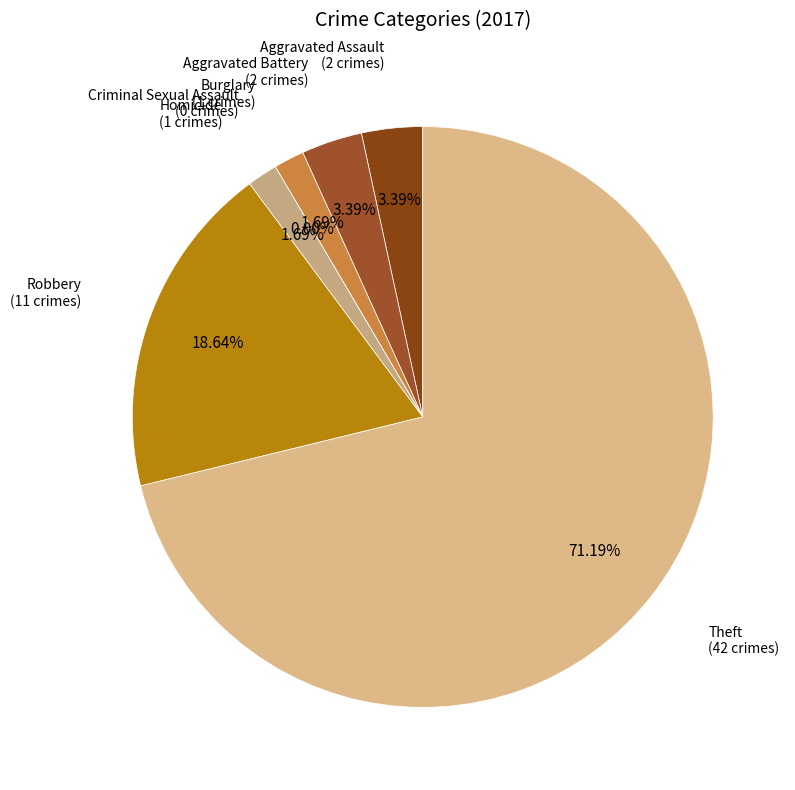

Combined, do Theft and Aggravated Assault account for over 50%?

Yes